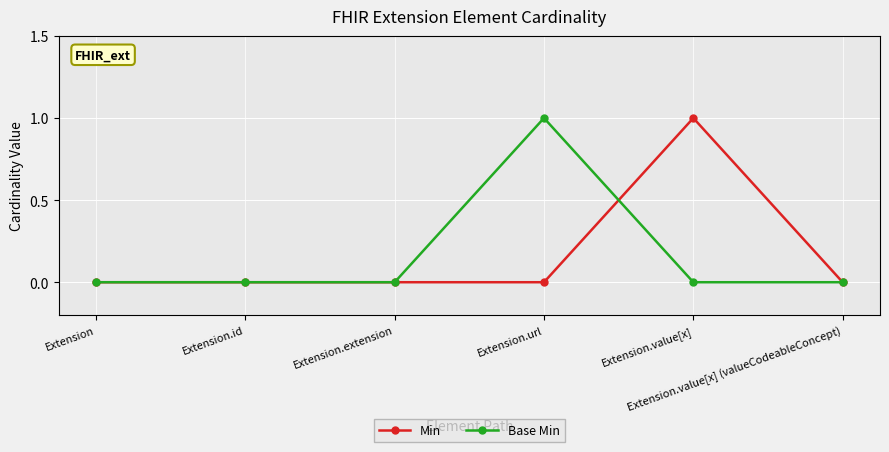

How many series are shown in this chart?

2